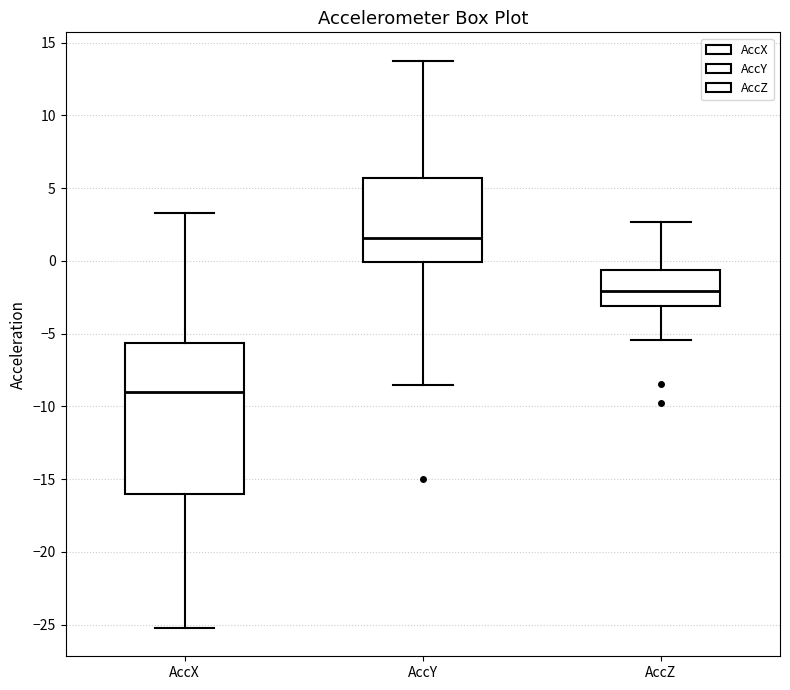

Which box's median line is the highest?

AccY